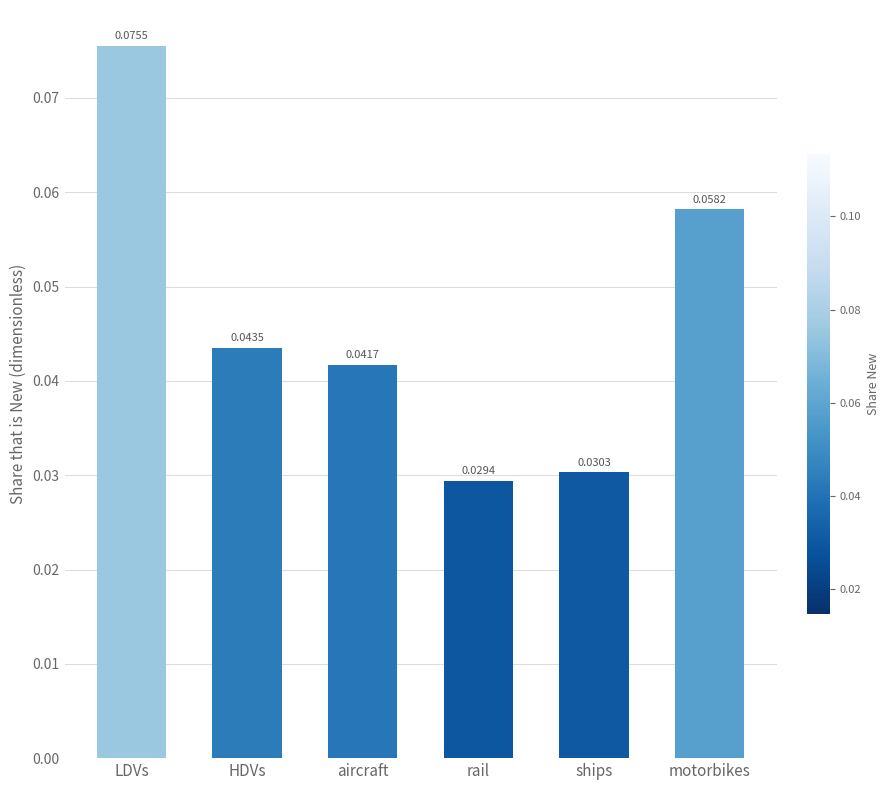

Where is the data nearest to the value 0?

rail